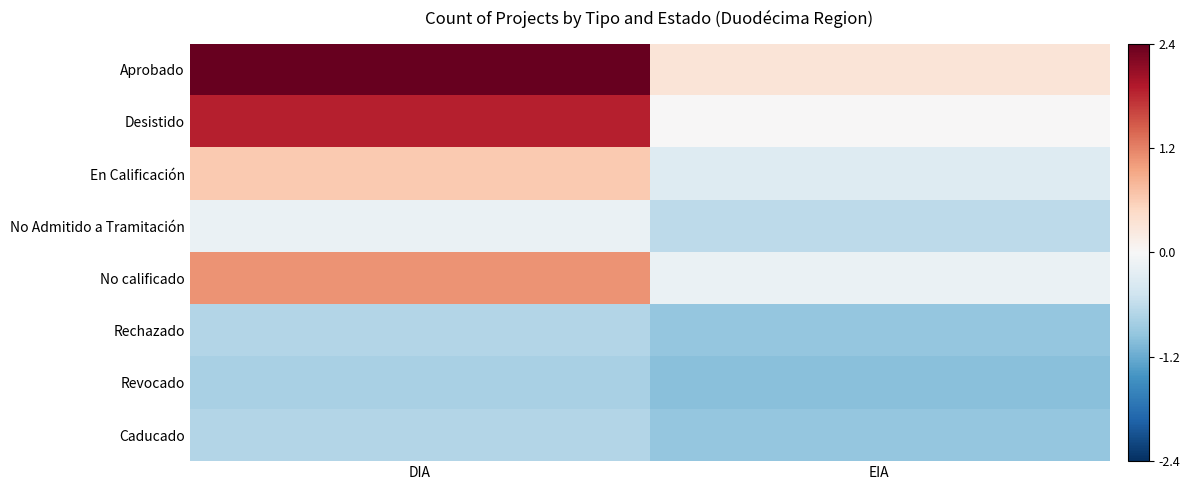

At EIA, list the series in order from smallest to largest.

Revocado, Rechazado, Caducado, No Admitido a Tramitación, En Calificación, No calificado, Desistido, Aprobado